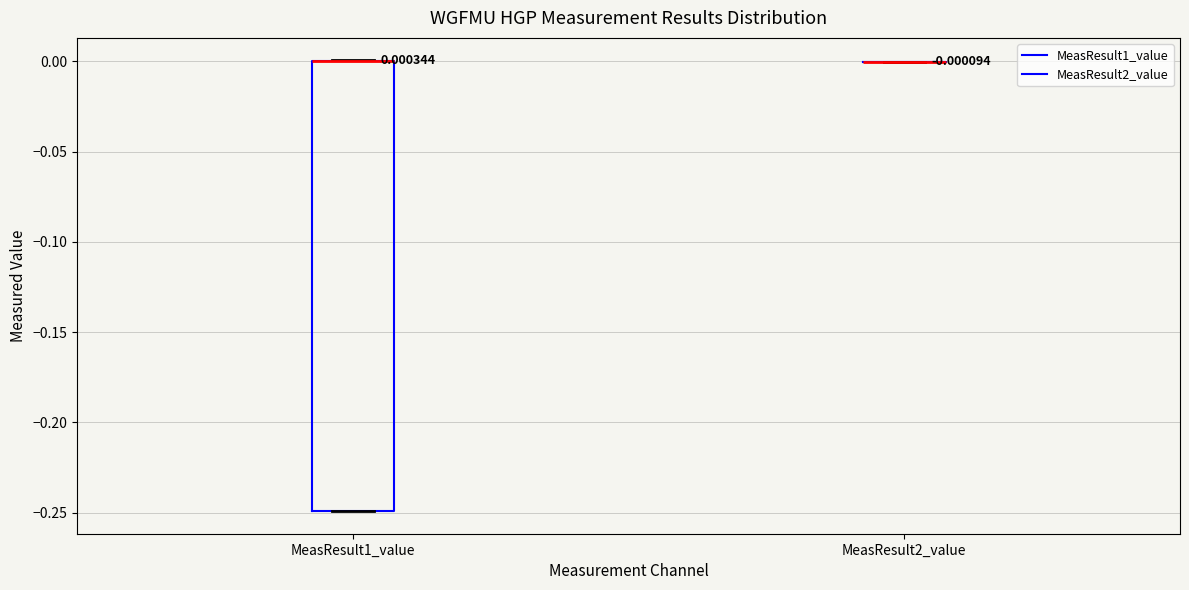

Which box is the tallest, from its lower edge to its upper edge?

MeasResult1_value